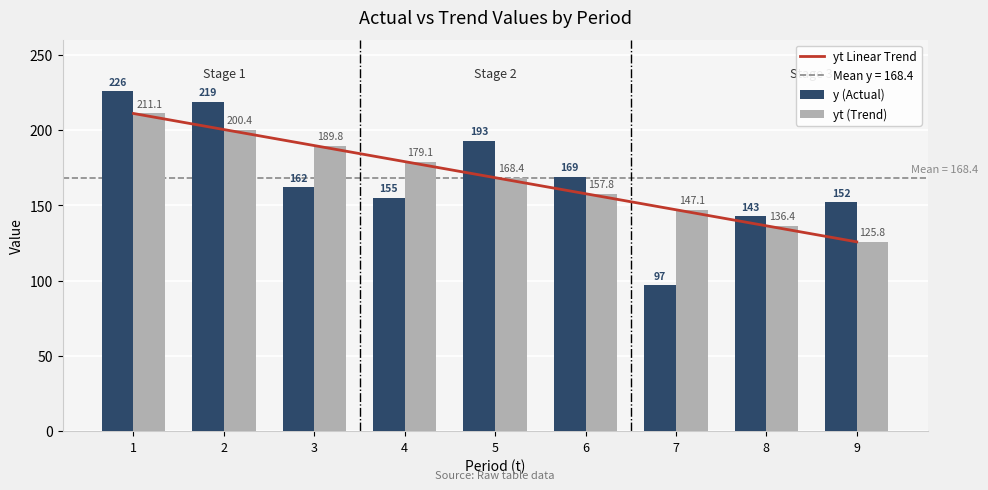

At how many categories does at least one series exceed 141?

9